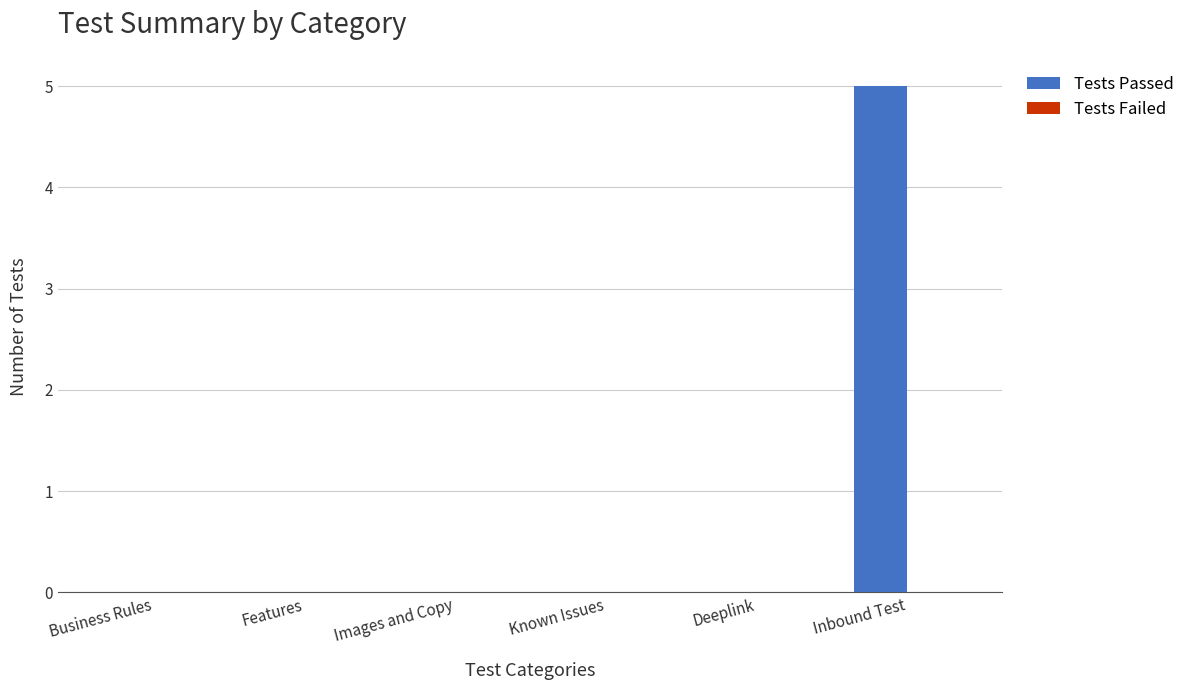

What is the sum of all values?

5